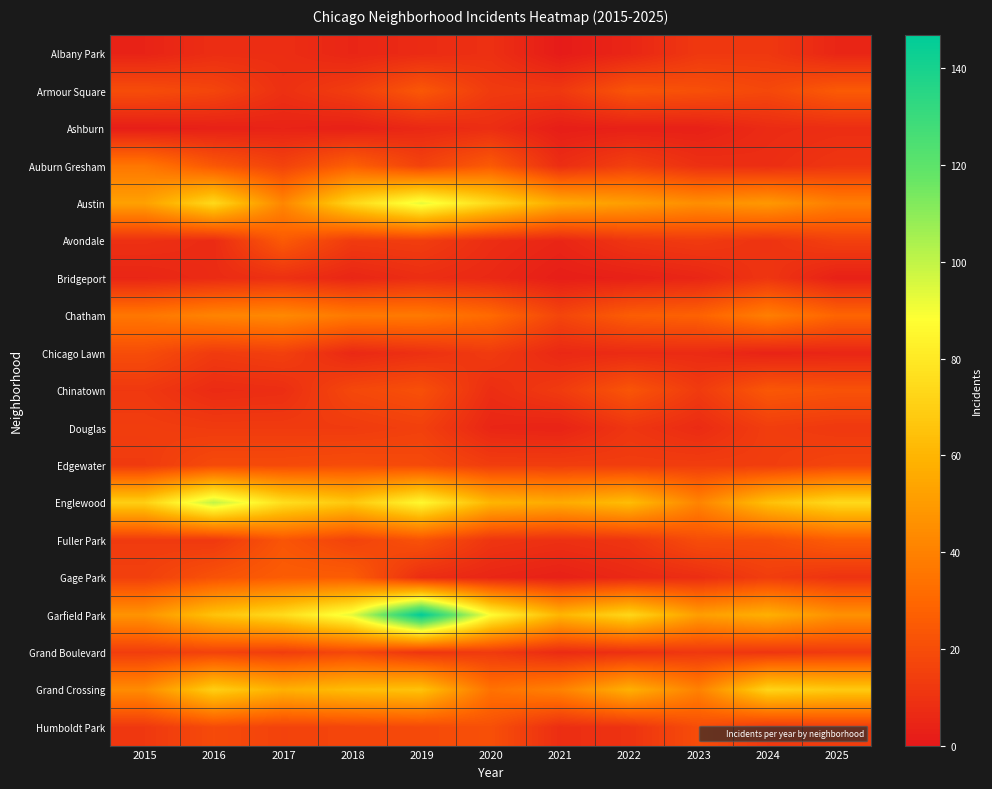

Reading right to left, list all the values displayed in this chart.

Albany Park: 2025=5	2024=12	2023=12	2022=5	2021=1	2020=9	2019=7	2018=5	2017=8	2016=8	2015=4
Armour Square: 2025=25	2024=18	2023=21	2022=23	2021=12	2020=13	2019=24	2018=14	2017=9	2016=17	2015=20
Ashburn: 2025=8	2024=7	2023=3	2022=3	2021=2	2020=8	2019=6	2018=3	2017=4	2016=3	2015=2
Auburn Gresham: 2025=11	2024=8	2023=9	2022=15	2021=8	2020=25	2019=16	2018=27	2017=16	2016=24	2015=36
Austin: 2025=39	2024=49	2023=45	2022=51	2021=56	2020=74	2019=93	2018=73	2017=42	2016=74	2015=52
Avondale: 2025=15	2024=10	2023=13	2022=11	2021=5	2020=8	2019=14	2018=13	2017=25	2016=7	2015=9
Bridgeport: 2025=3	2024=11	2023=5	2022=3	2021=2	2020=6	2019=8	2018=5	2017=9	2016=7	2015=5
Chatham: 2025=29	2024=39	2023=28	2022=26	2021=17	2020=31	2019=37	2018=37	2017=43	2016=41	2015=36
Chicago Lawn: 2025=5	2024=4	2023=7	2022=7	2021=6	2020=13	2019=9	2018=6	2017=15	2016=13	2015=20
Chinatown: 2025=22	2024=24	2023=13	2022=23	2021=13	2020=8	2019=21	2018=18	2017=8	2016=7	2015=12
Douglas: 2025=12	2024=14	2023=7	2022=11	2021=4	2020=5	2019=15	2018=13	2017=13	2016=13	2015=14
Edgewater: 2025=17	2024=14	2023=14	2022=14	2021=14	2020=14	2019=19	2018=20	2017=19	2016=19	2015=13
Englewood: 2025=74	2024=64	2023=41	2022=63	2021=56	2020=60	2019=86	2018=67	2017=76	2016=100	2015=70
Fuller Park: 2025=26	2024=20	2023=20	2022=11	2021=9	2020=11	2019=22	2018=16	2017=23	2016=12	2015=13
Gage Park: 2025=10	2024=14	2023=8	2022=6	2021=3	2020=5	2019=8	2018=26	2017=26	2016=22	2015=15
Garfield Park: 2025=46	2024=58	2023=51	2022=73	2021=60	2020=88	2019=147	2018=93	2017=75	2016=65	2015=47
Grand Boulevard: 2025=13	2024=11	2023=12	2022=9	2021=7	2020=13	2019=11	2018=18	2017=14	2016=16	2015=14
Grand Crossing: 2025=68	2024=72	2023=40	2022=58	2021=40	2020=34	2019=65	2018=63	2017=58	2016=70	2015=44
Humboldt Park: 2025=14	2024=12	2023=20	2022=10	2021=8	2020=21	2019=19	2018=17	2017=16	2016=19	2015=12